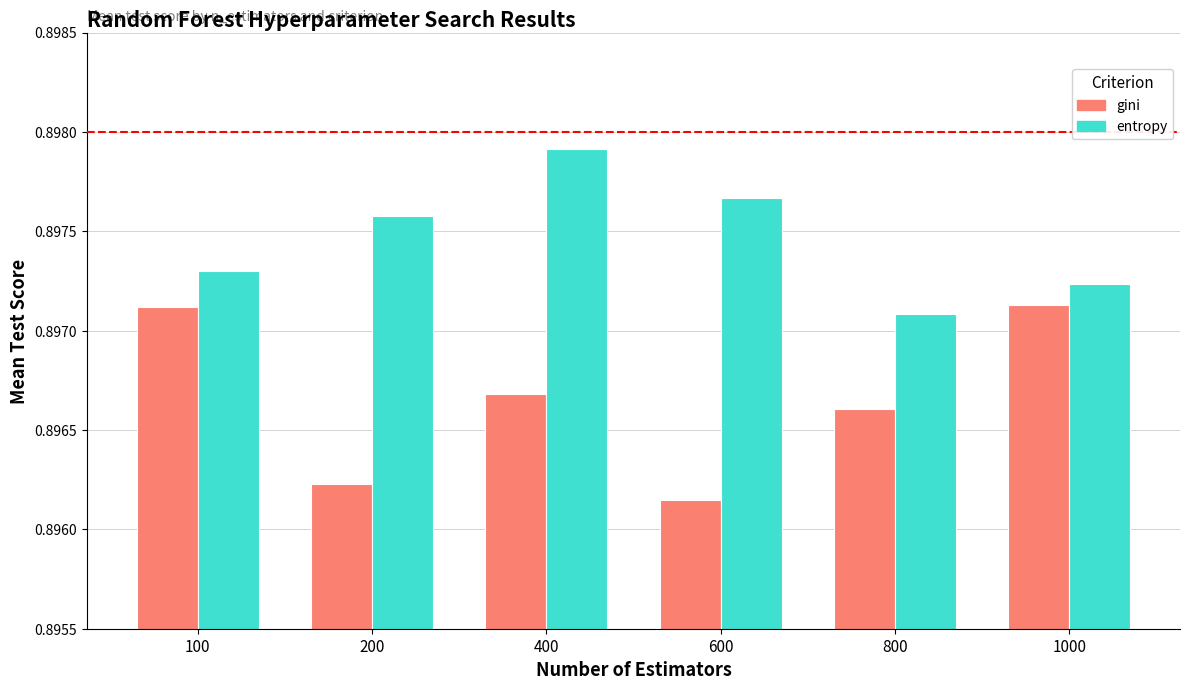

At how many categories does at least one series exceed 0?

6